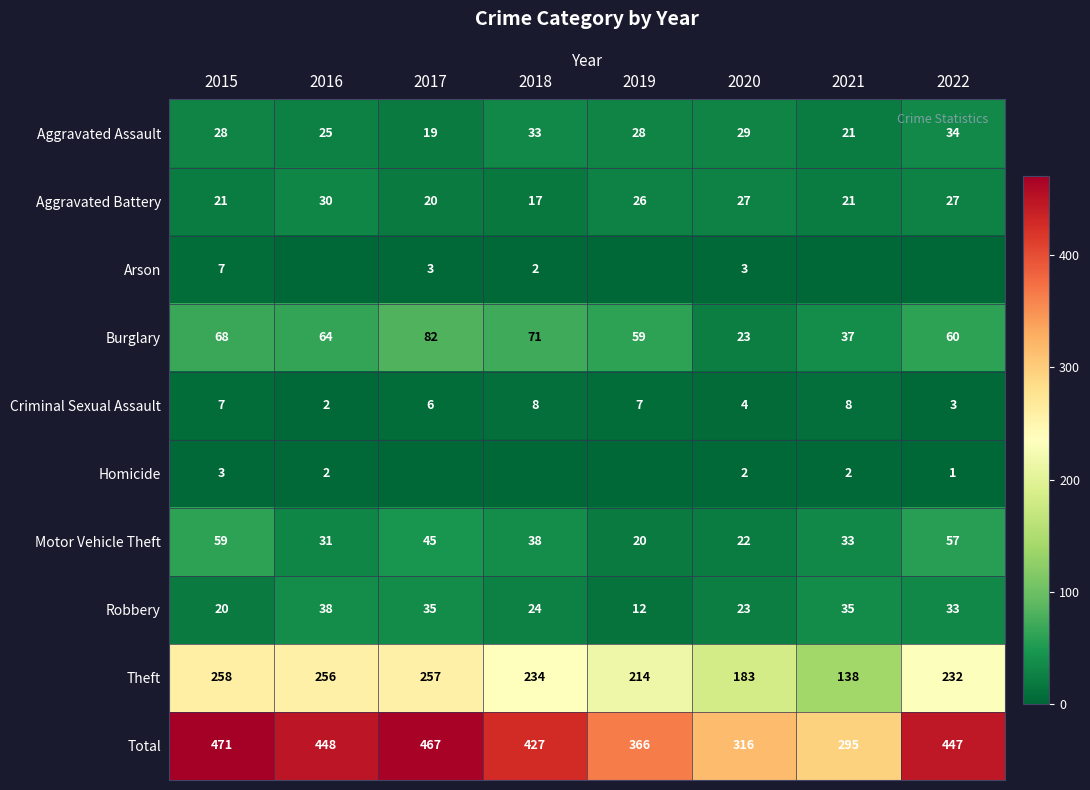

What is the lowest value of the Theft series?

138